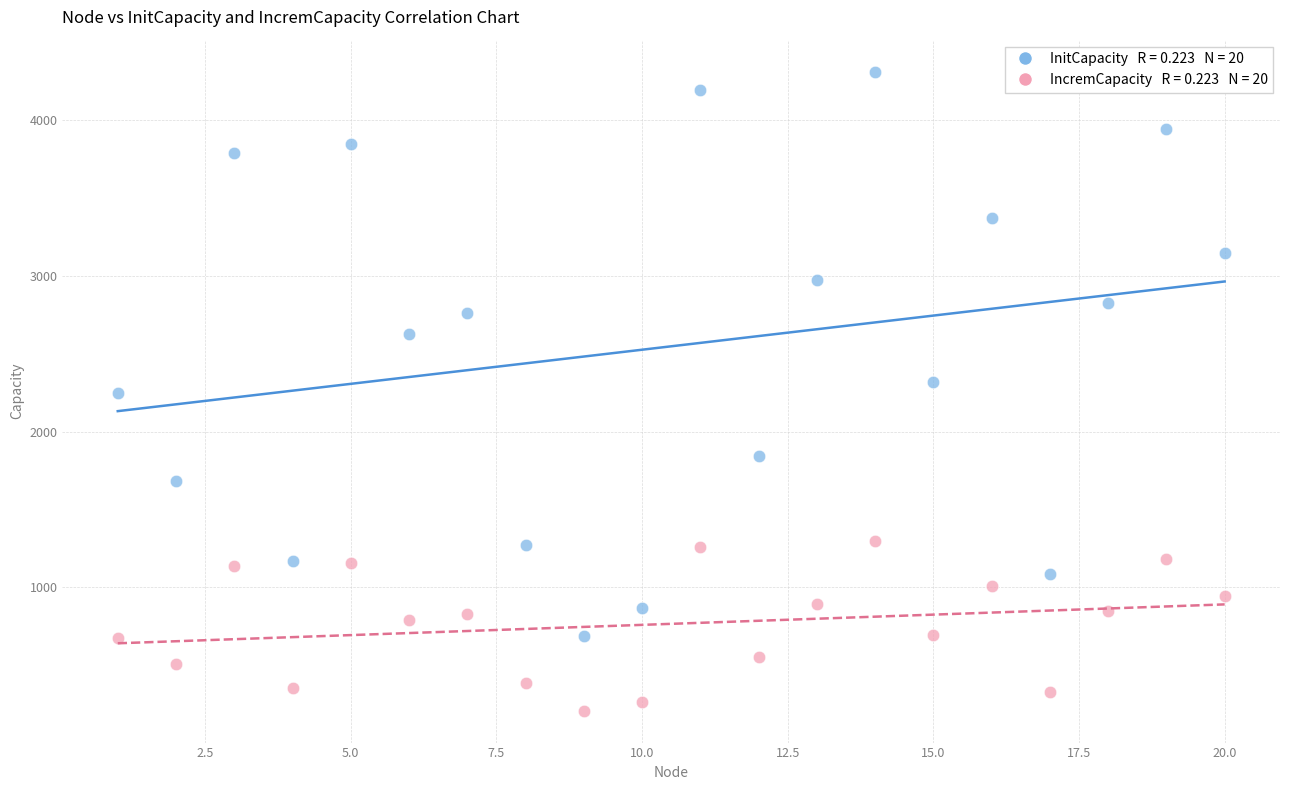

Across all data points, what is the range of Y values (max minus min)?

4106